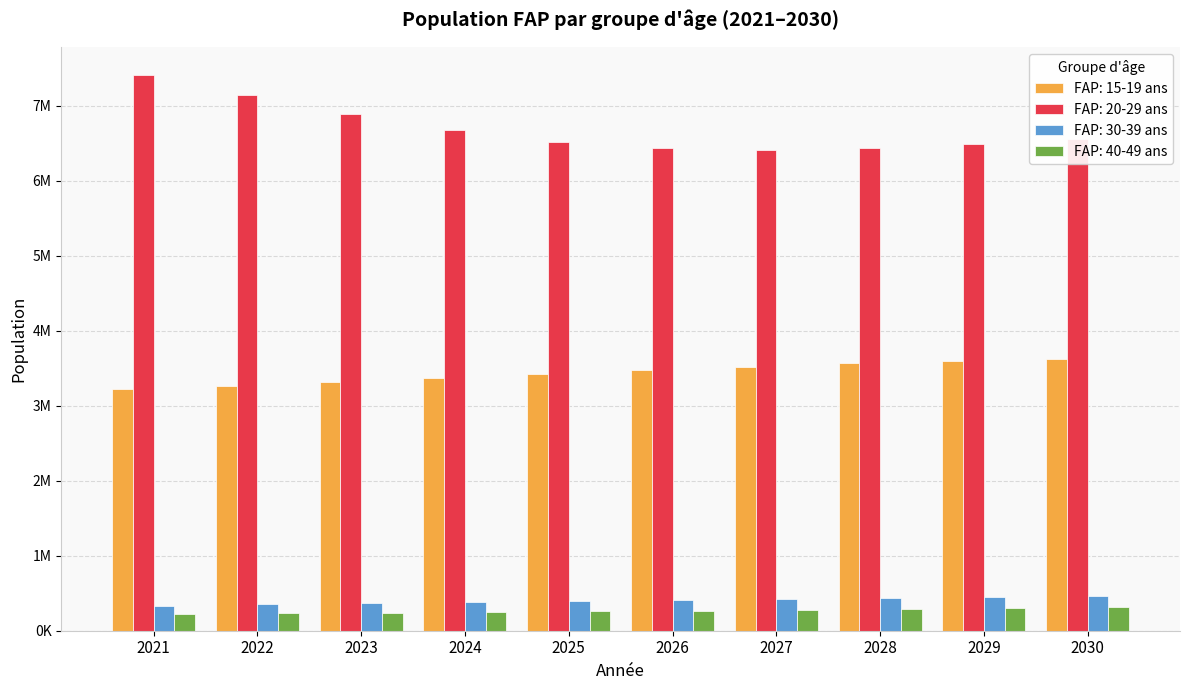

What are all the series names shown in the legend?

FAP: 15-19 ans, FAP: 20-29 ans, FAP: 30-39 ans, FAP: 40-49 ans